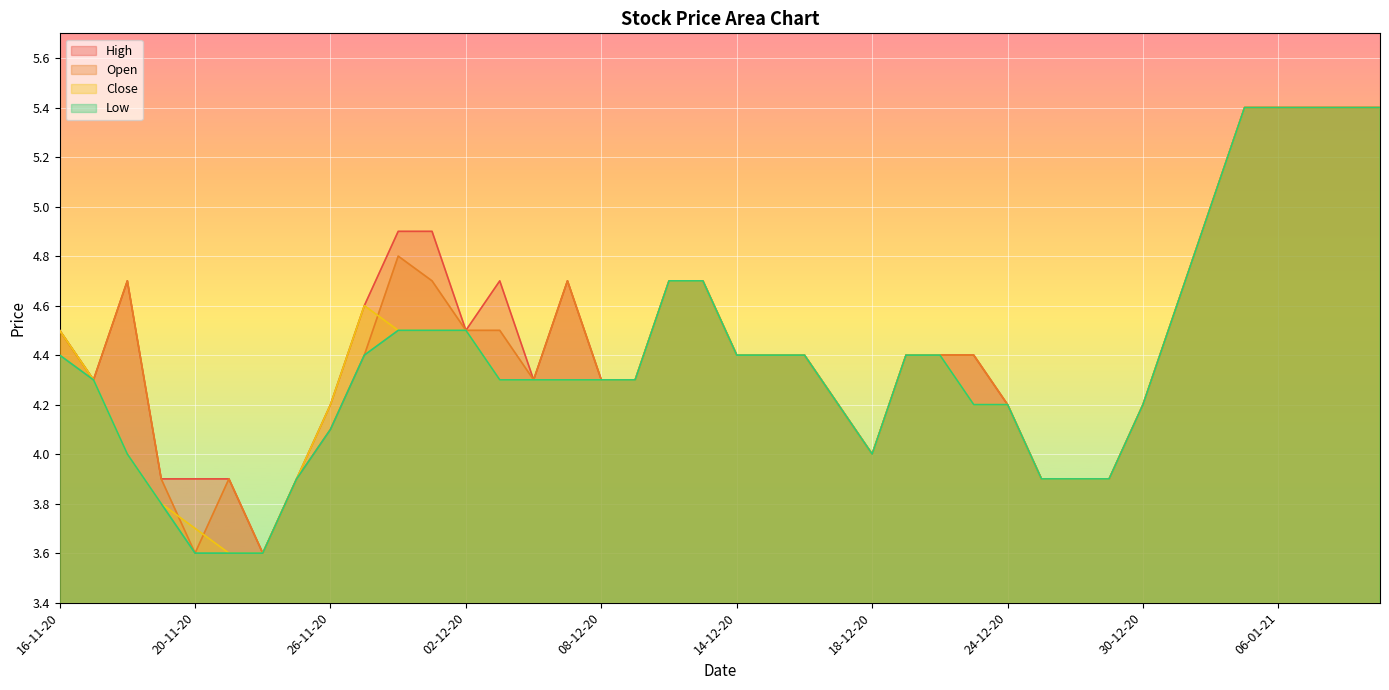

The Close series shows 4.3 at 08-12-20. True or false?

True